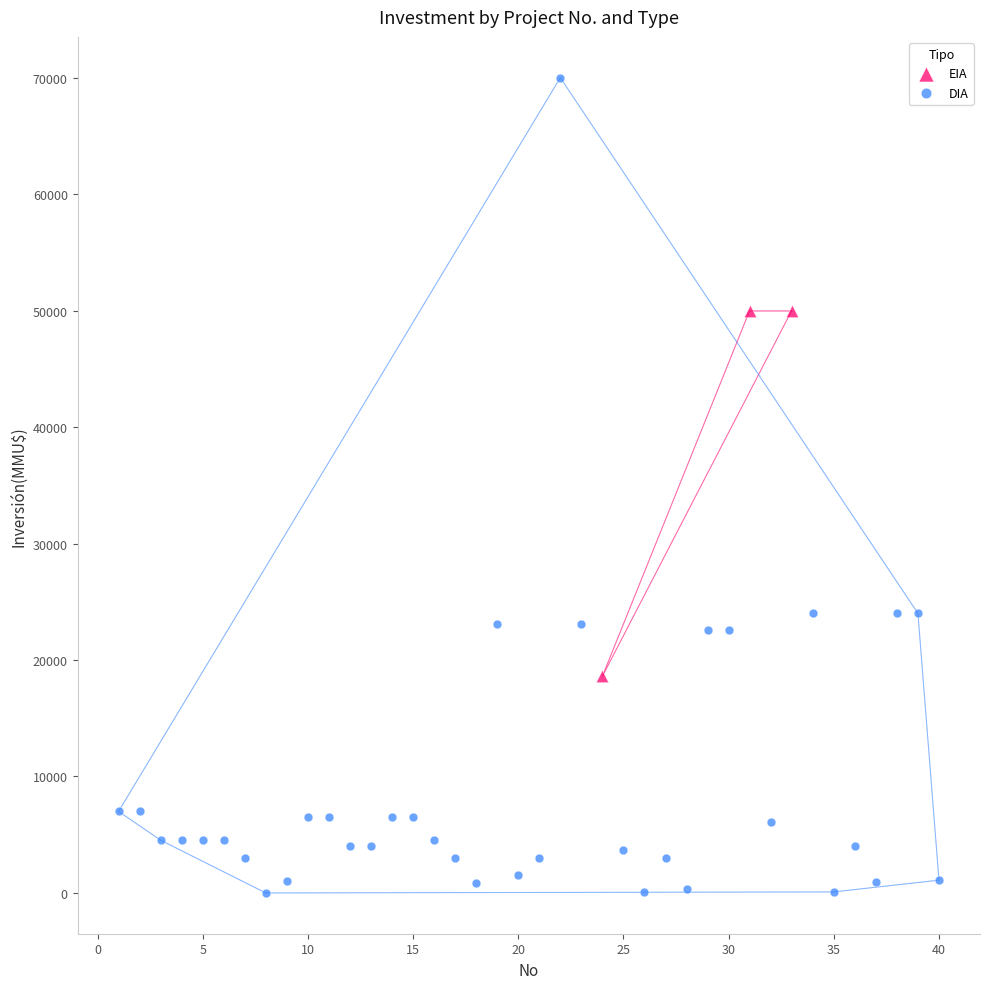

Which series has the widest spread of Y values?

DIA